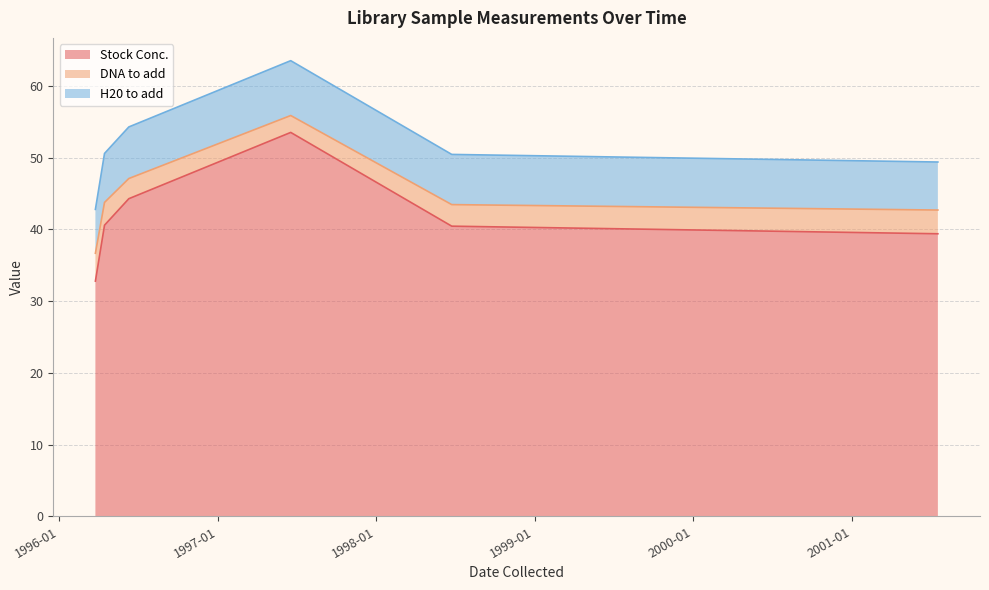

What is the maximum value shown in the chart?

62.7